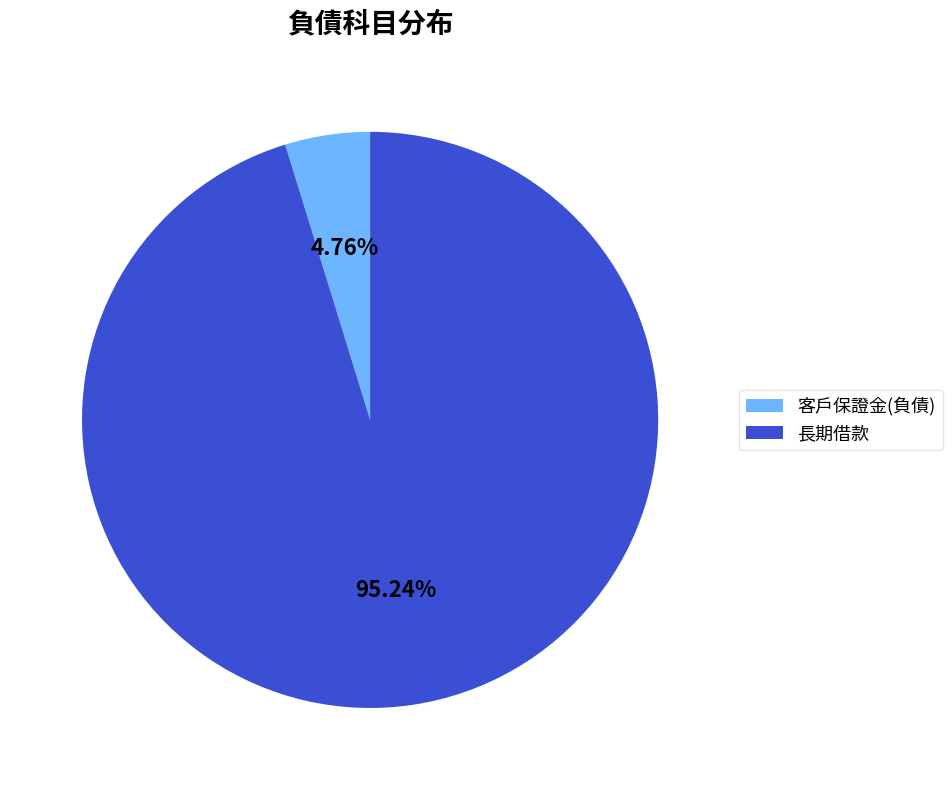

What is the ratio of the value at 長期借款 to the value at 客戶保證金(負債)?

20.0